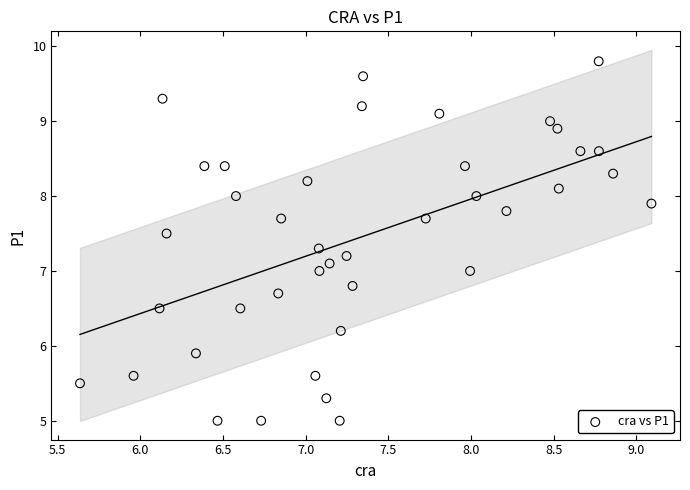

What is the range of Y values (max minus min)?

4.8